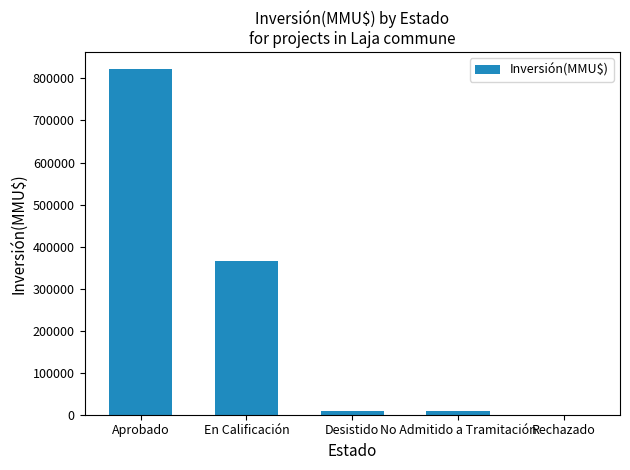

What is the sum of all values?

1206958